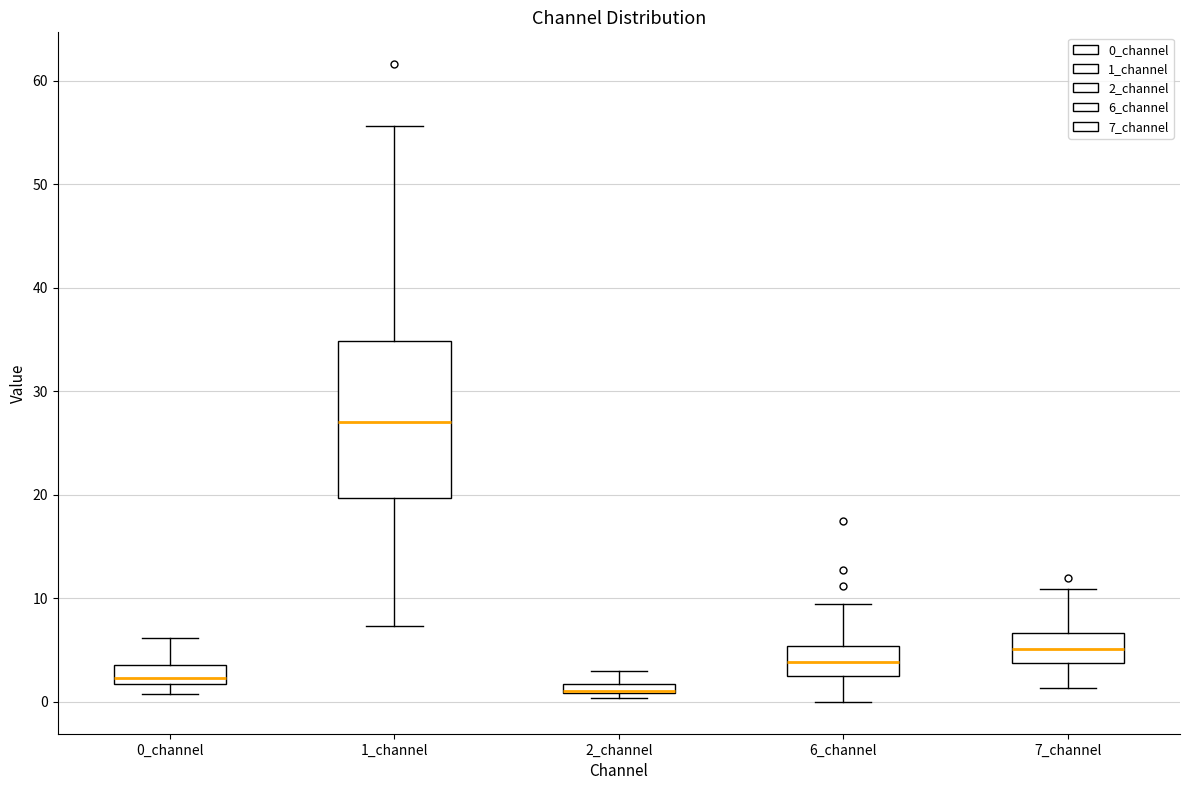

Where is the upper edge of the box for 2_channel on the y-axis? The values are not printed on the chart, so give them approximately, as read against the axis.

2